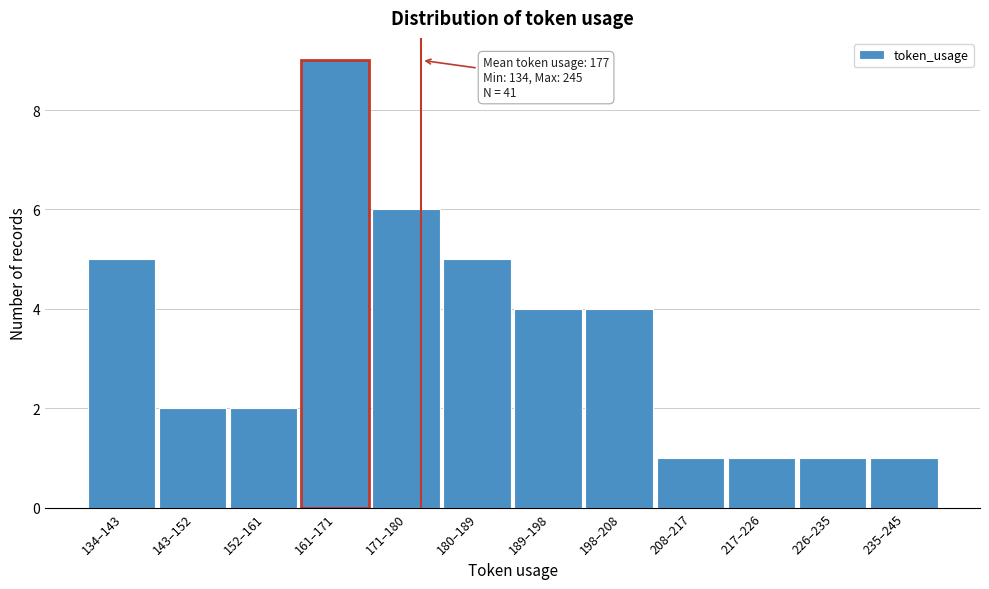

Reading right to left, list all the values displayed in this chart.

1	1	1	1	4	4	5	6	9	2	2	5